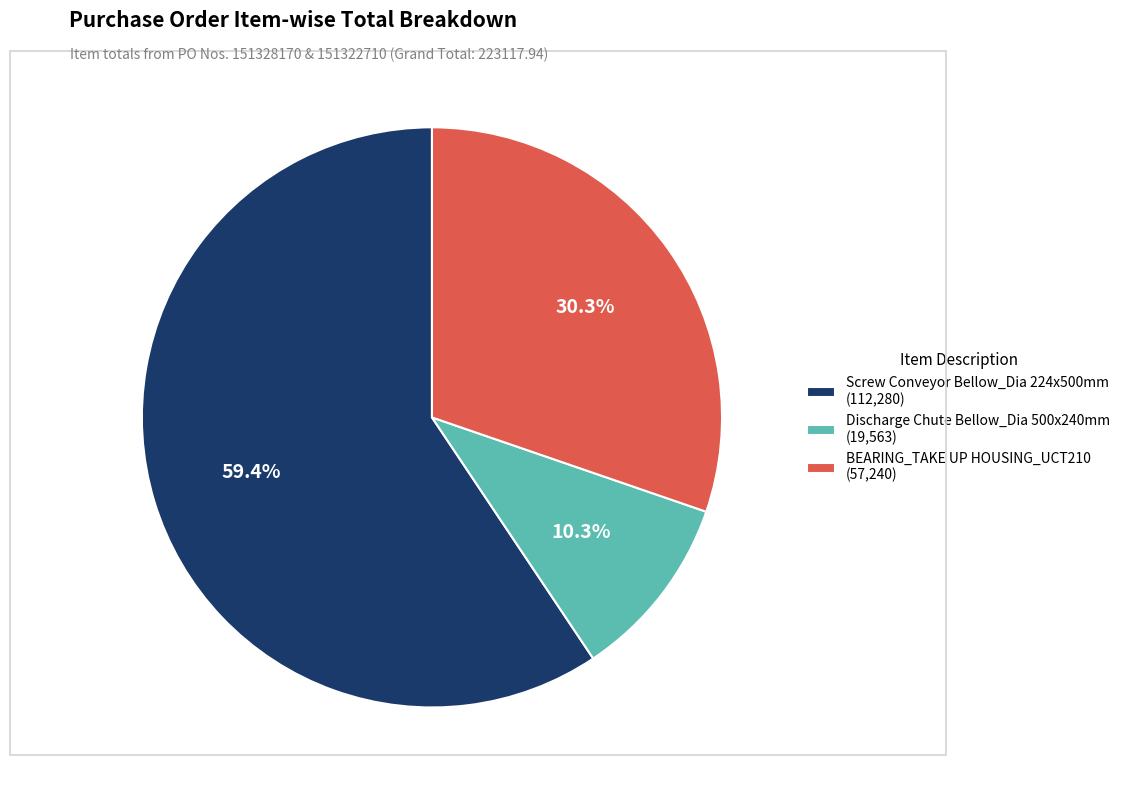

Which category has the biggest portion of the pie?

Screw Conveyor Bellow_Dia 224x500mm